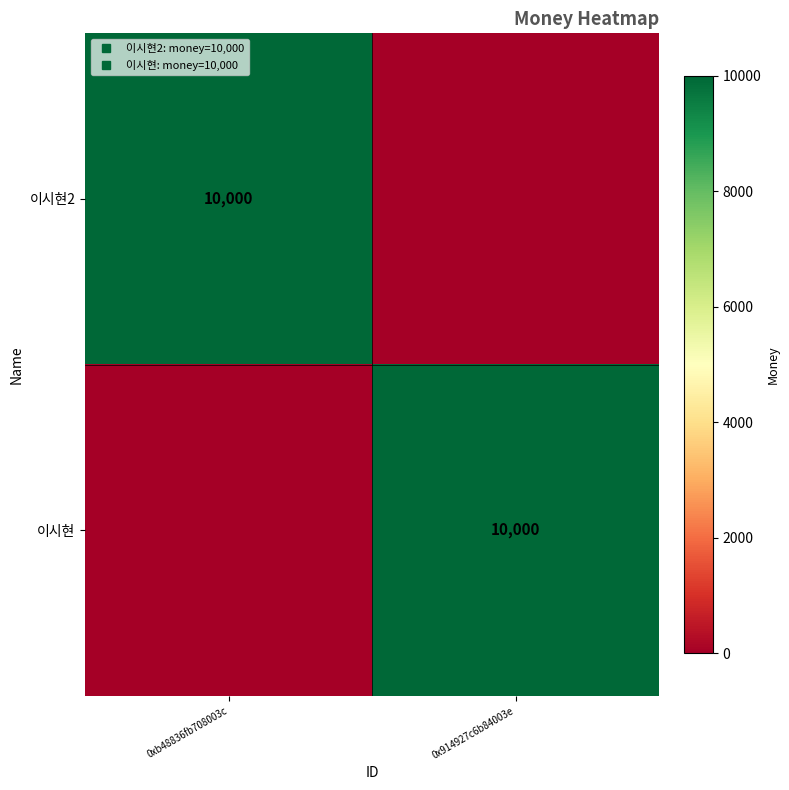

At which label does 이시현2 reach its minimum?

0x914927c6b84003e